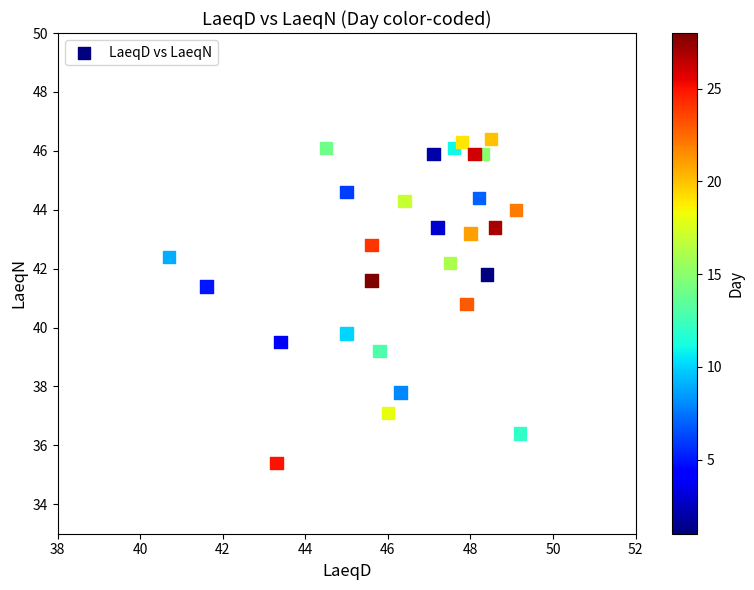

What Y value in the scatter plot is closest to 40?

39.8